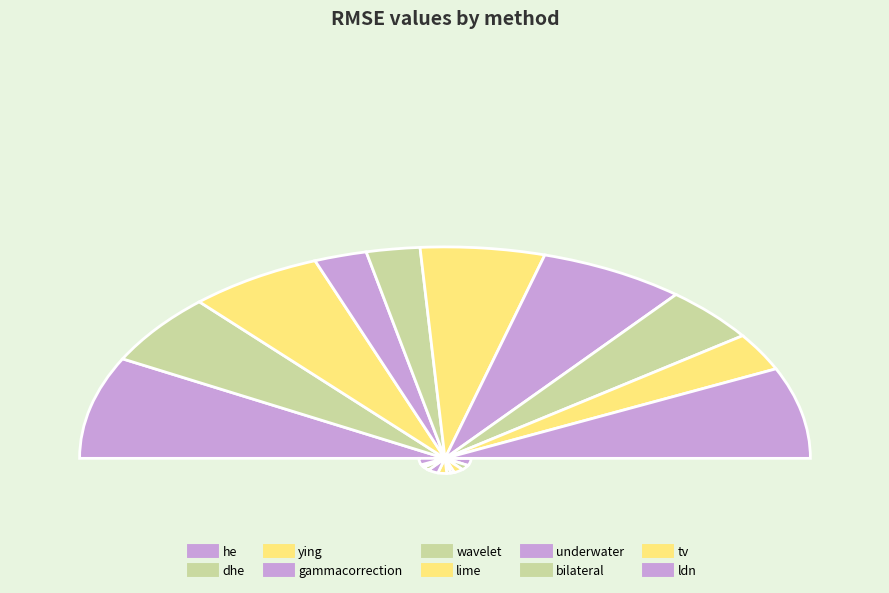

How much of the chart is everything except wavelet?

95.3%